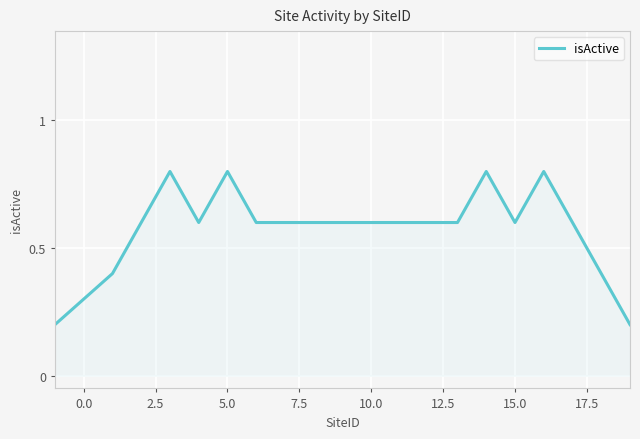

What is the difference between the maximum and minimum values?

0.6